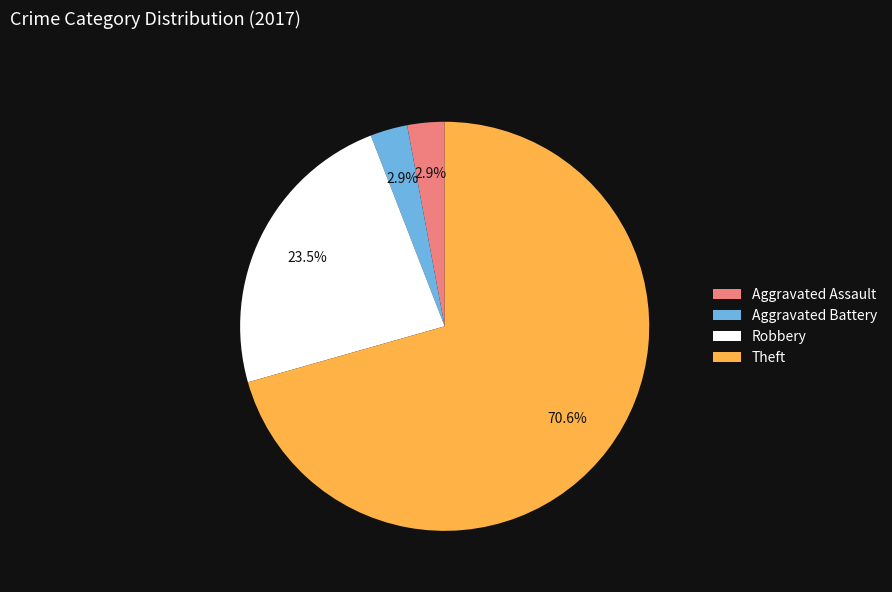

Do Theft and Aggravated Battery together represent more than half of the pie?

Yes